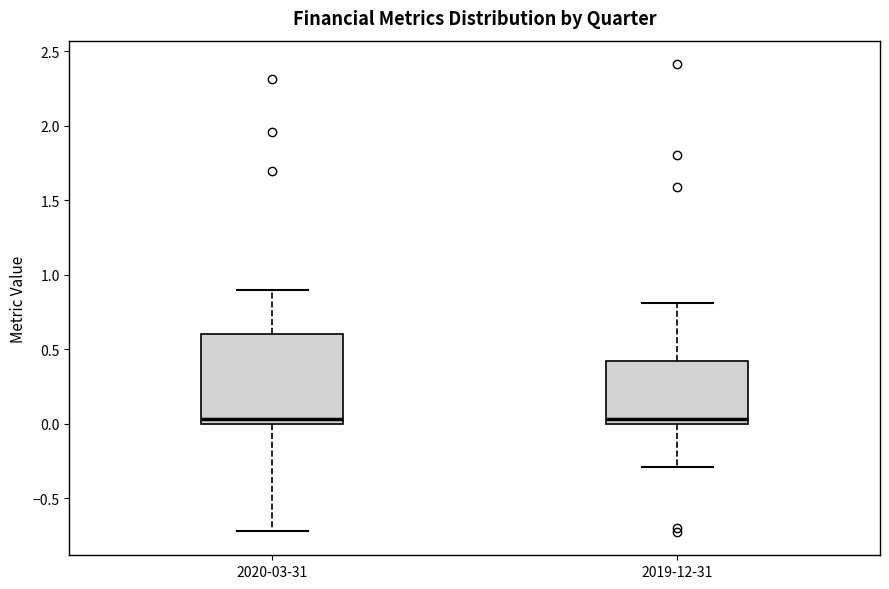

Reading left to right, transcribe this box plot: for each box, give where its median line is, the range the box spans, and where its two whiskers end, as read against the y-axis. The values are not printed on the chart, so give them approximately, as read against the axis.

2020-03-31: median 0.05, box 0.00 to 0.60, whiskers -0.70 to 0.90
2019-12-31: median 0.05, box 0.00 to 0.40, whiskers -0.30 to 0.80